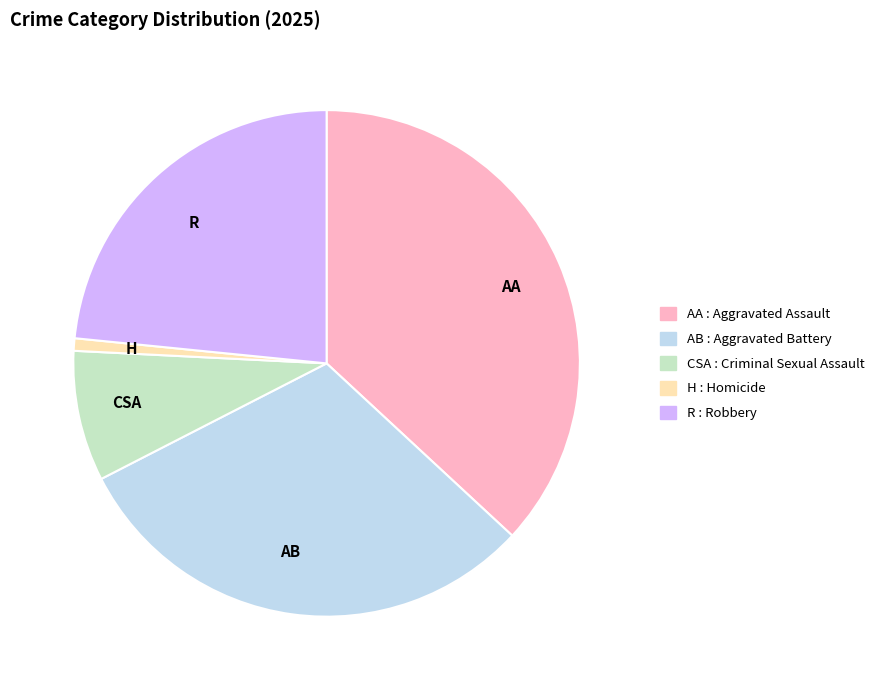

Combined, do AA and CSA account for over 50%?

No